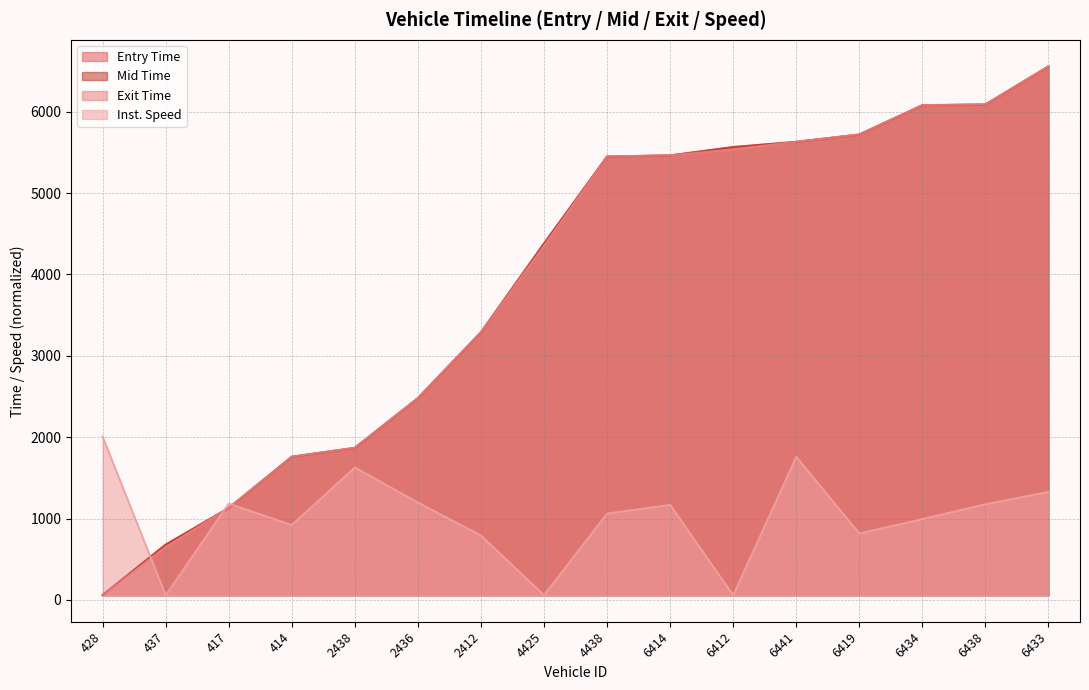

What is the total value across all series at 4438?

17408.9